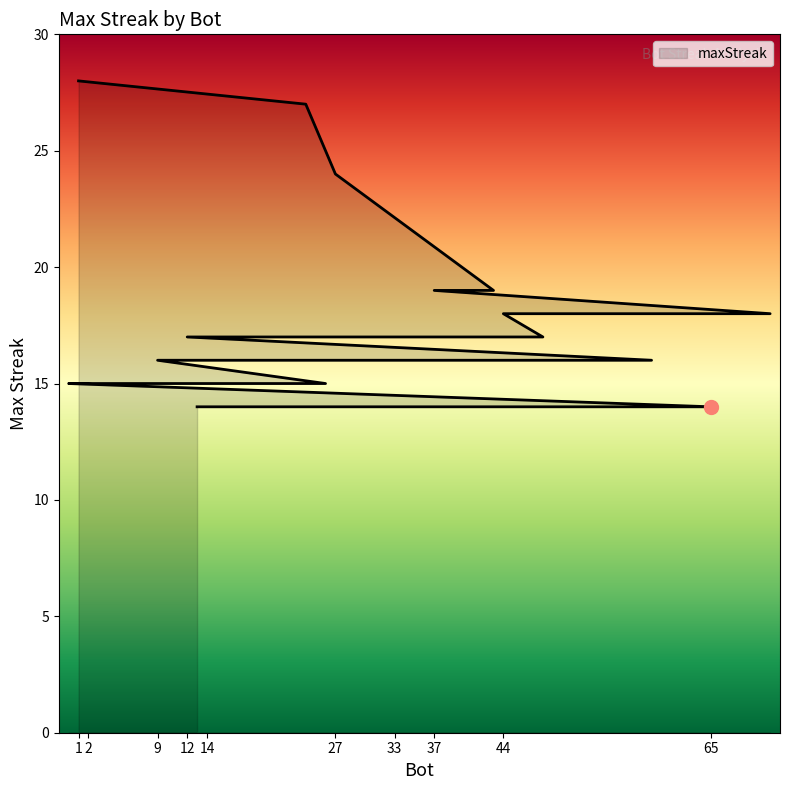

What is the change in value from 9 to 65?

-2